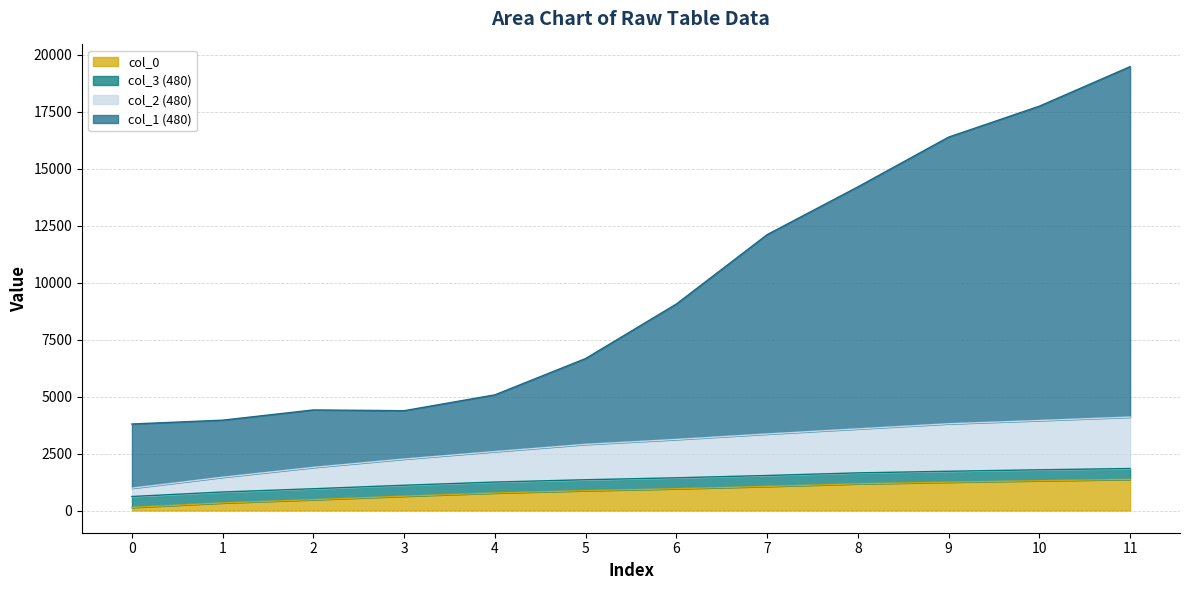

The value of col_2 (480) at 8 is 3584.8. True or false?

True